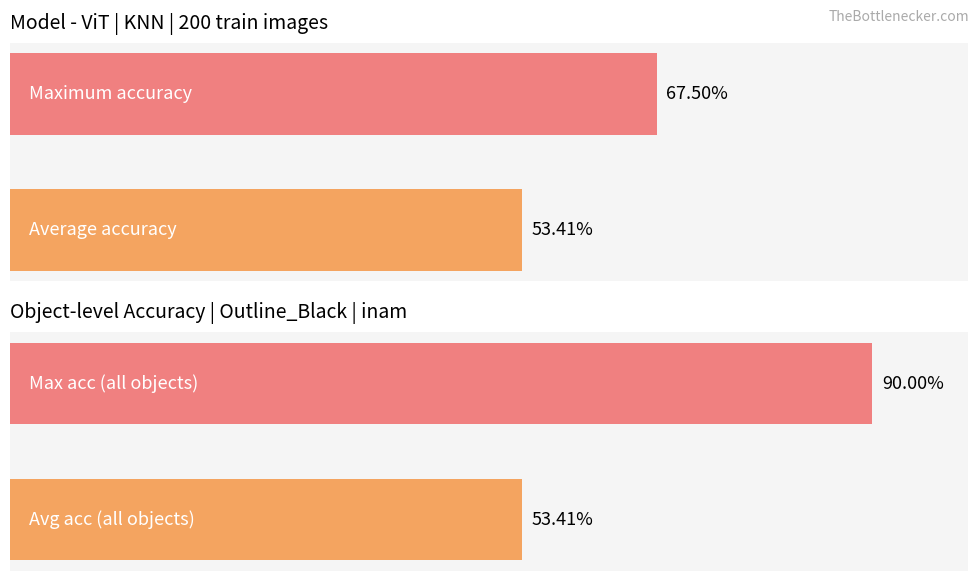

What is the difference between the maximum and minimum values?

36.6